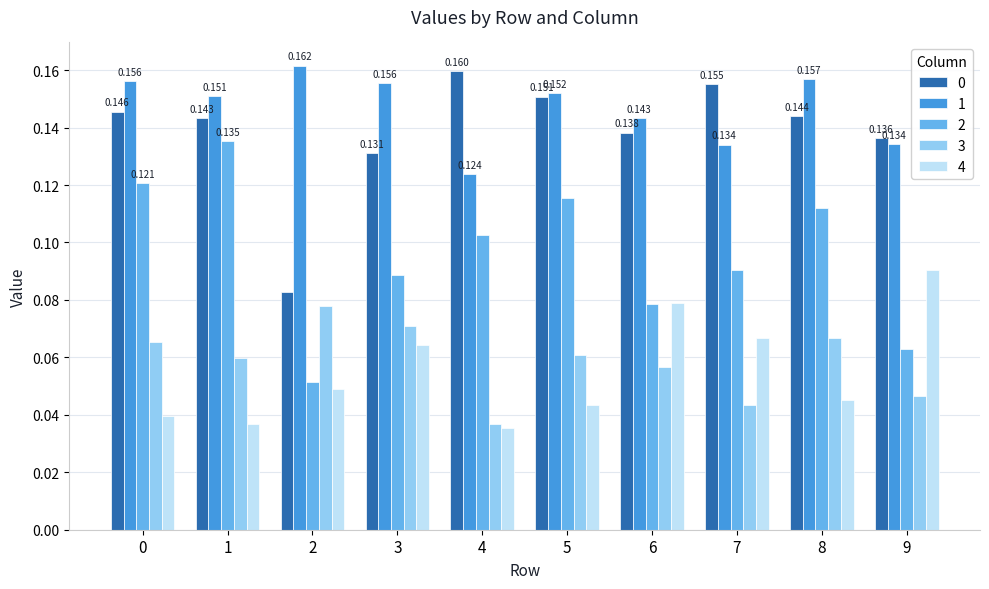

Which series changed the most between 1 and 5?

2